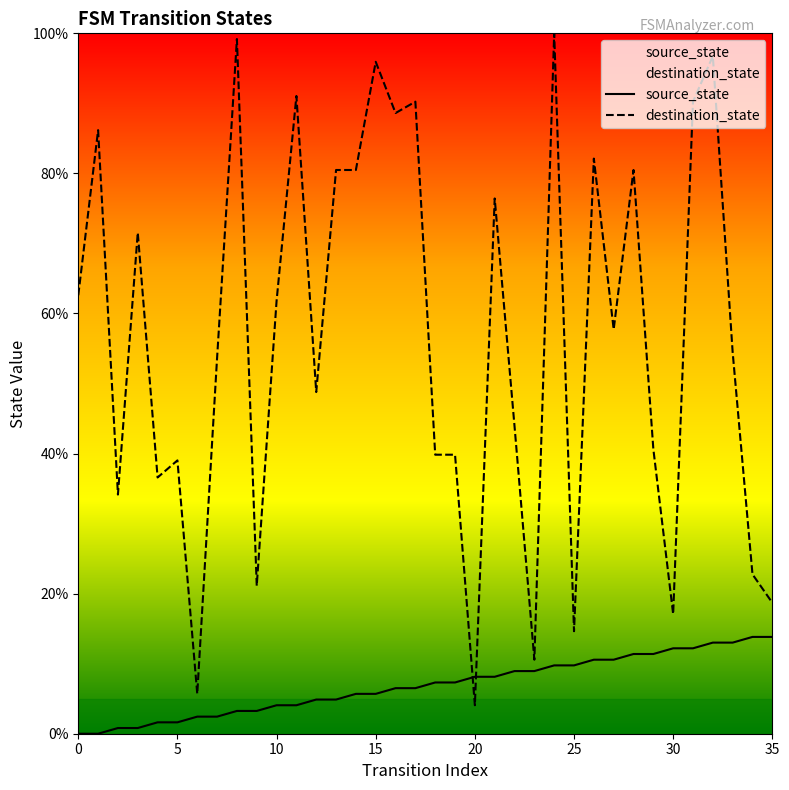

In destination_state, how many points are higher than both neighbors (excluding endpoints)?

12